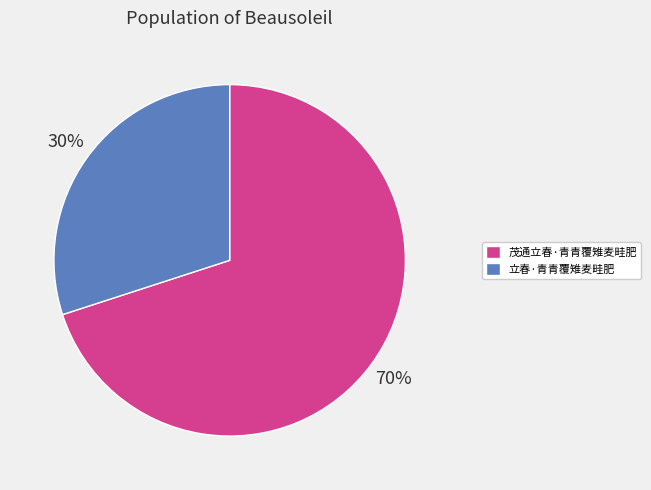

Count the number of slices in the pie.

2